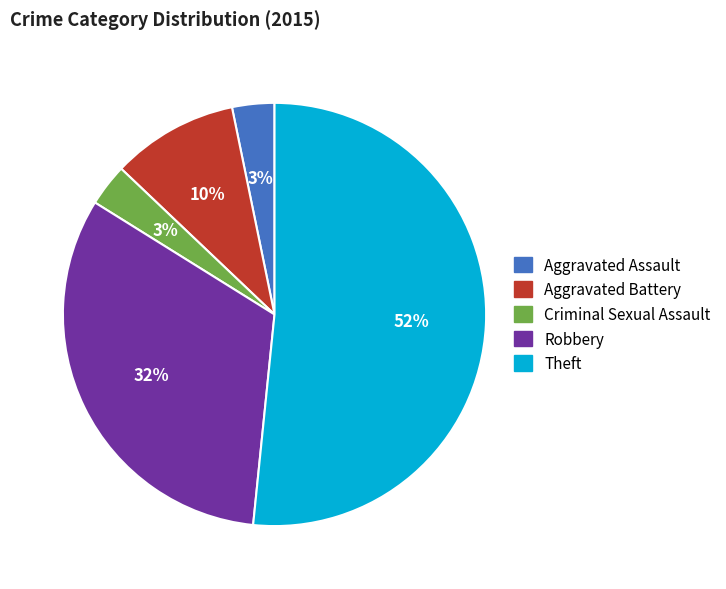

To the nearest percent, what is the average slice percentage?

20%